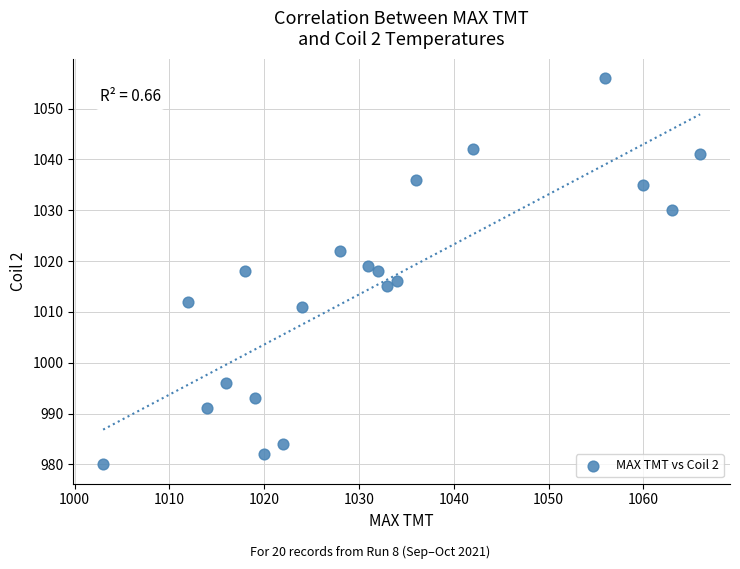

What is the range of X values (max minus min)?

63